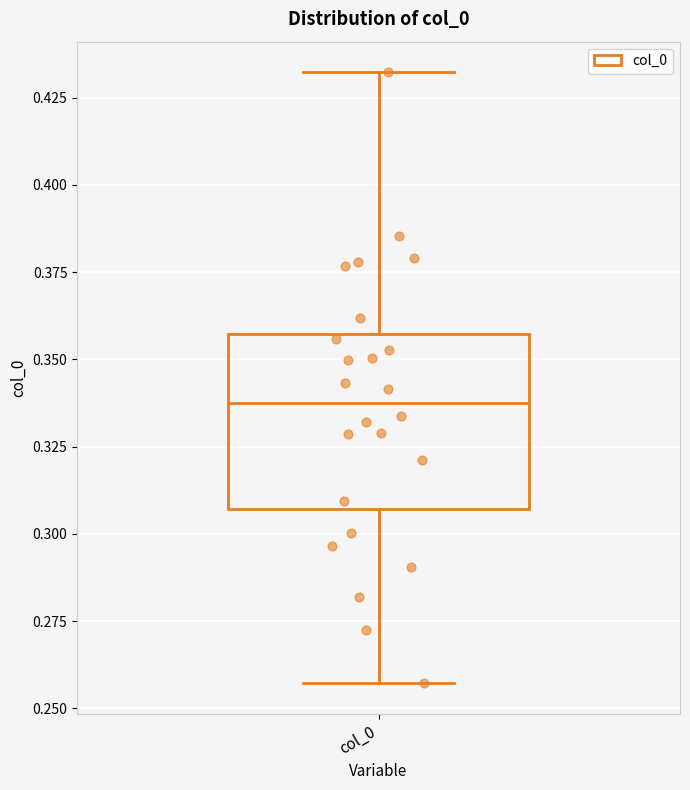

Transcribe this box plot: give where the median line is, the range the box spans, and where the two whiskers end, as read against the y-axis. The values are not printed on the chart, so give them approximately, as read against the axis.

median 0.340, box 0.305 to 0.355, whiskers 0.255 to 0.430